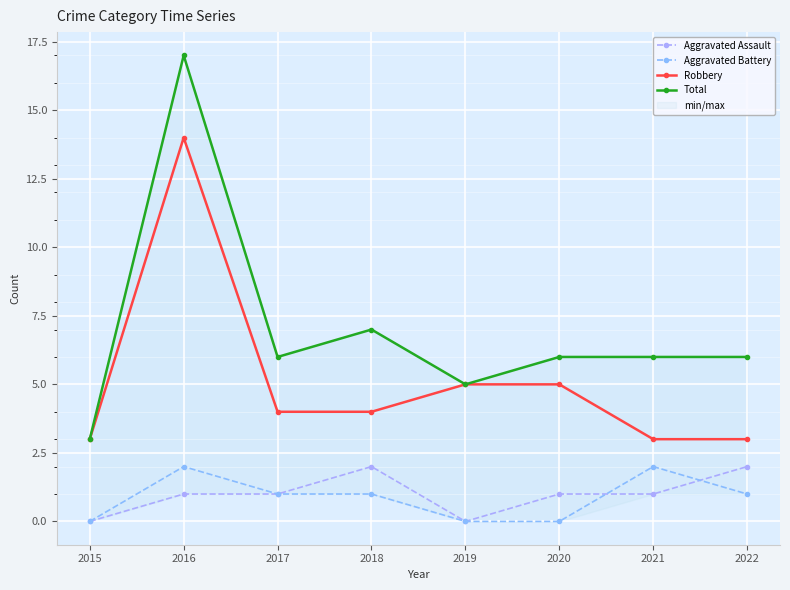

Where does the Aggravated Battery series first go above 1?

2016